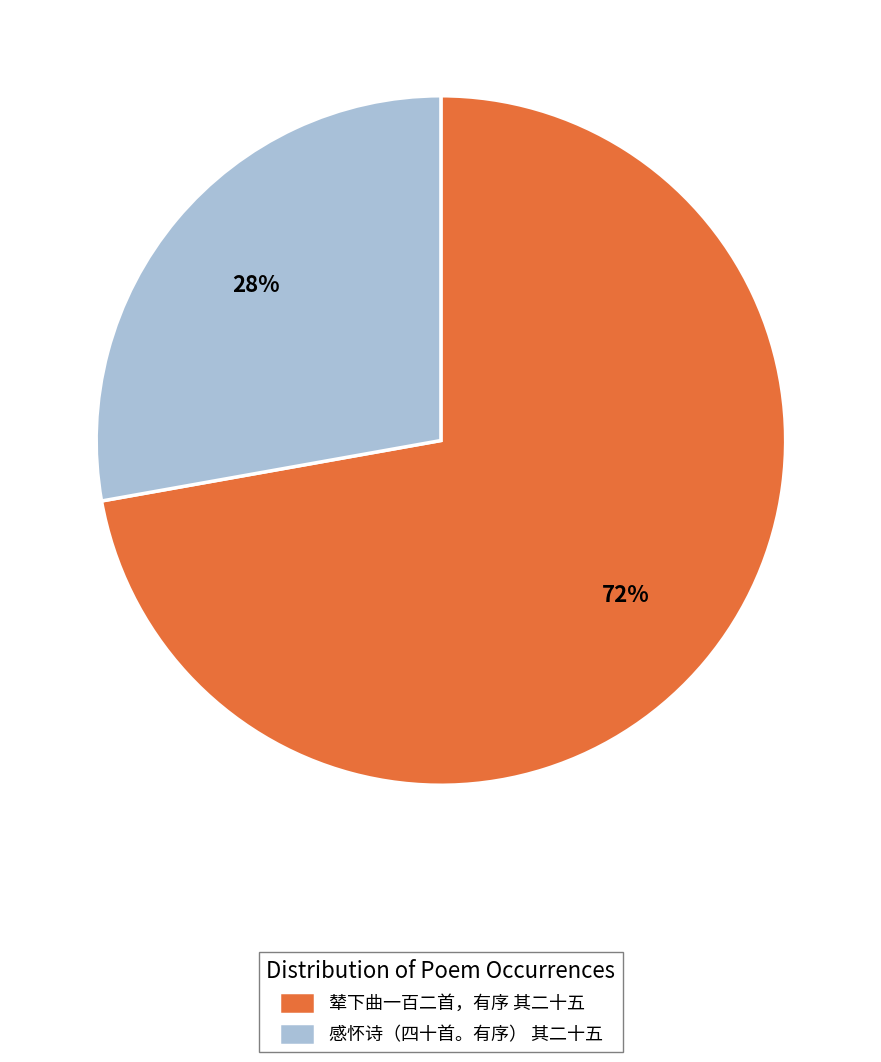

Is the sum of 辇下曲一百二首，有序 其二十五 and 感怀诗（四十首。有序） 其二十五 greater than half?

Yes